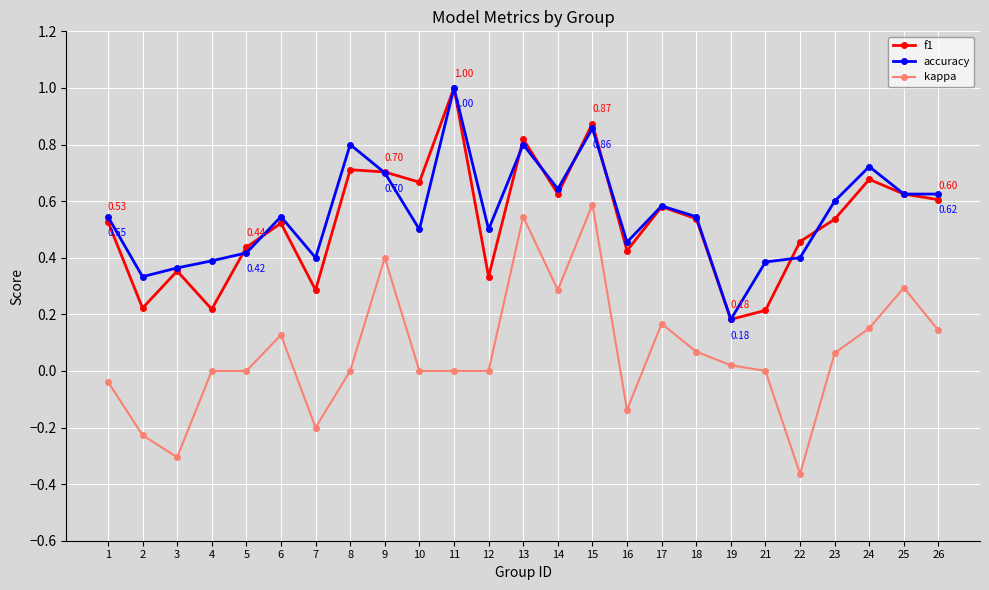

Count the number of categories in the chart.

25